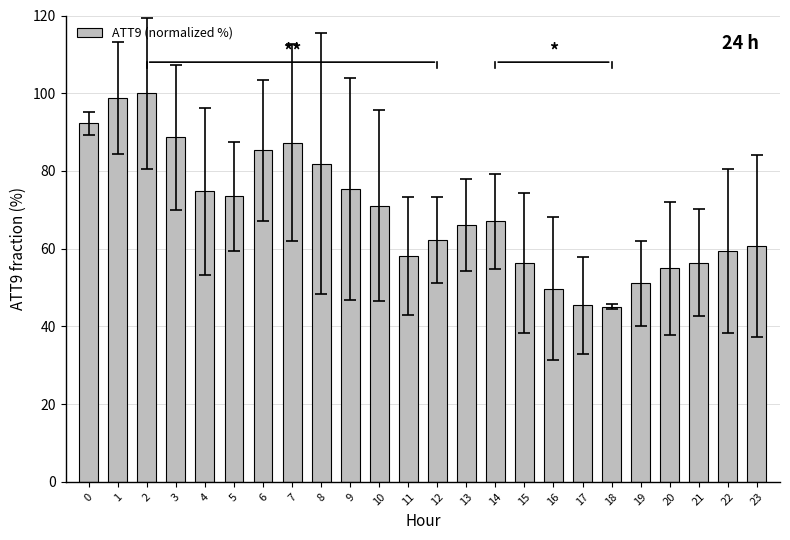

Which category has the highest value across all series?

2